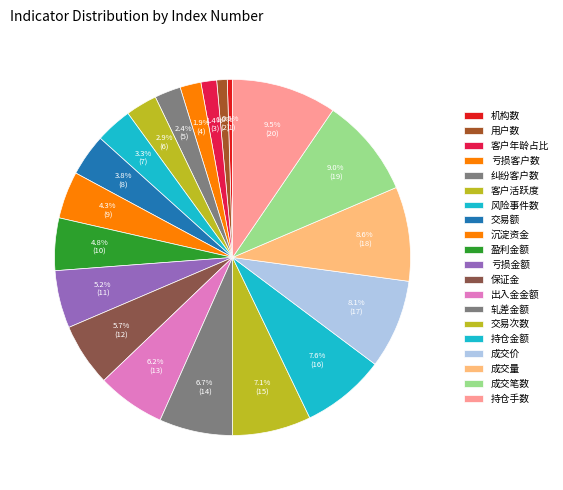

What percentage is the 出入金金额 slice, to the nearest percent?

6%